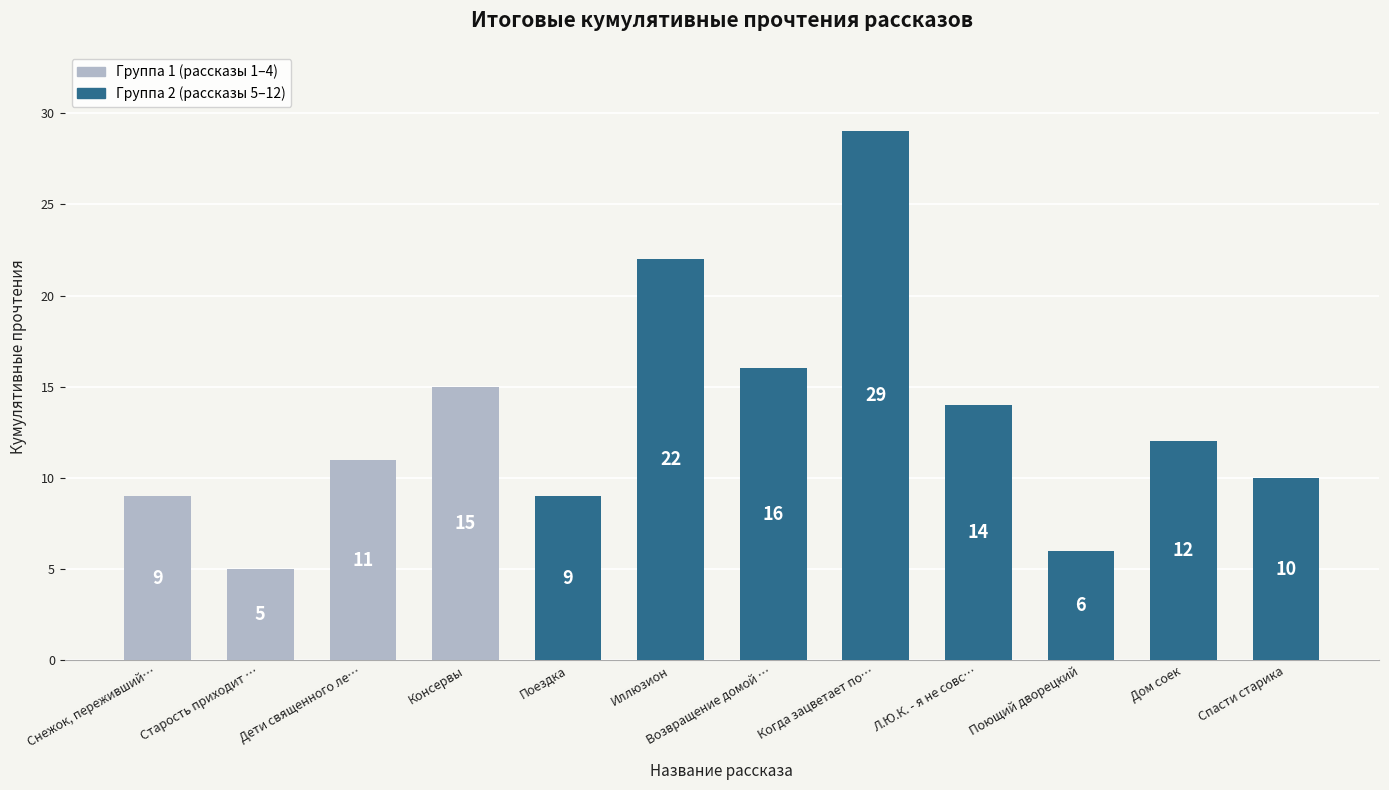

Approximately how many times larger is the value at Иллюзион compared to Поездка?

2.4